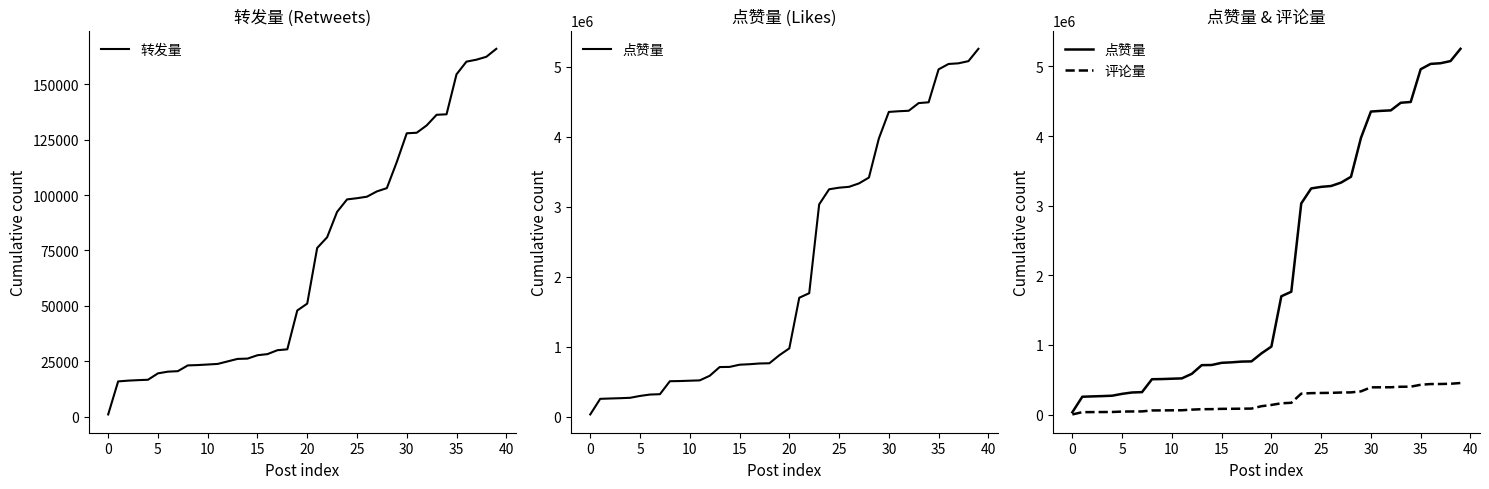

True or false: 点赞量 has more than 2 points higher than both neighbors.

False